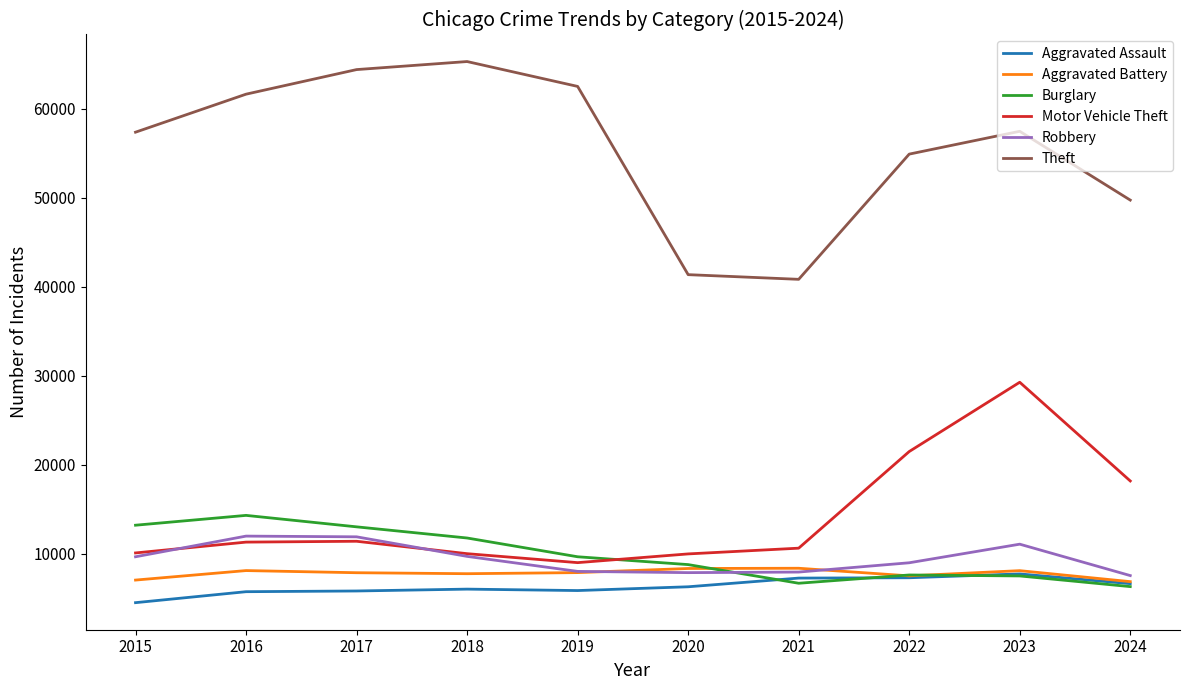

What is the spread (max minus min) of values at 2020?

35076